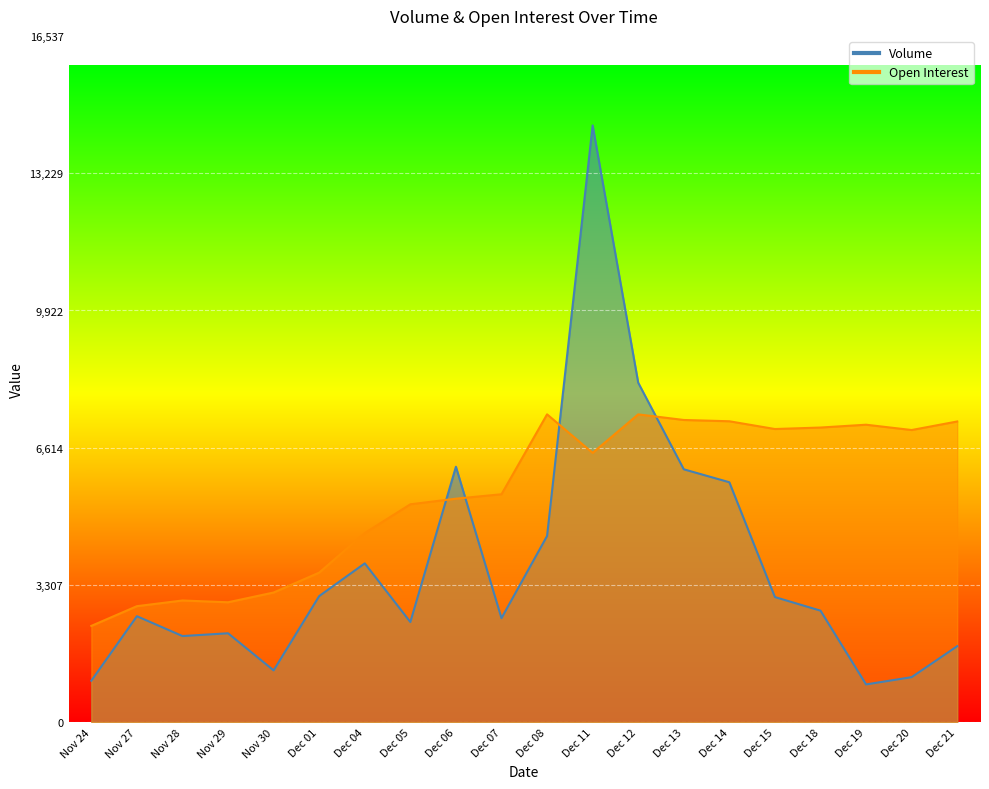

Which label corresponds to the smallest value in the chart?

Dec 19